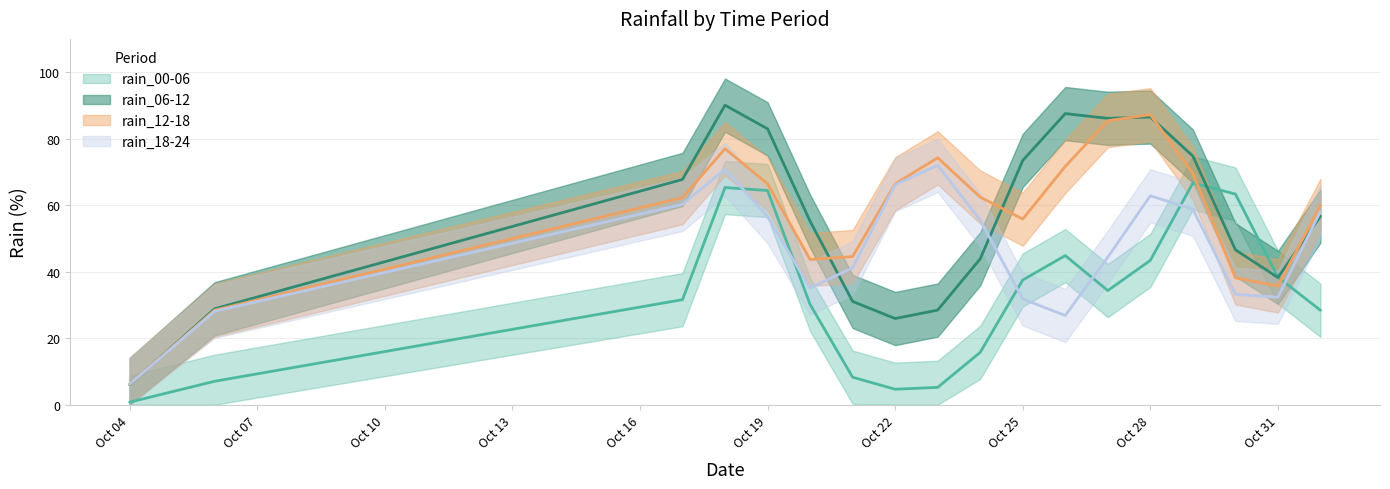

What are all the series names shown in the legend?

rain_00-06, rain_06-12, rain_12-18, rain_18-24